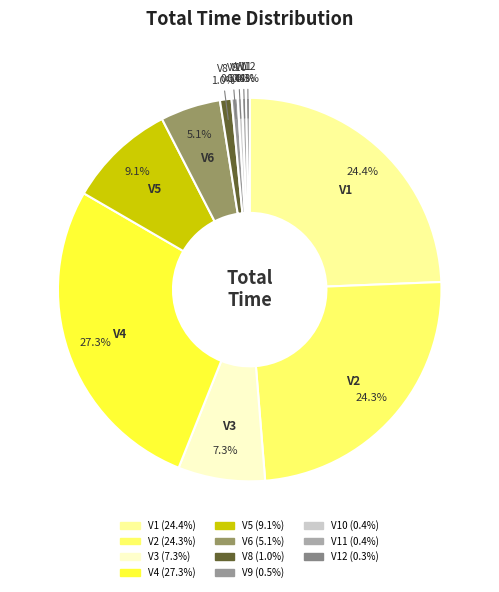

What percentage is NOT represented by V8?

99.0%